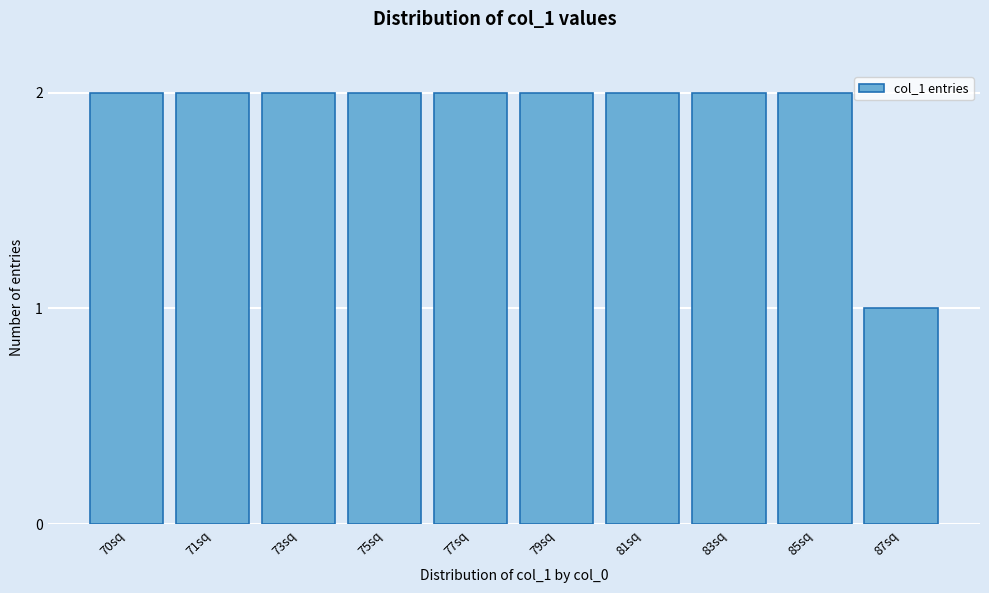

Reading left to right, what are all the values shown in this chart?

70sq=2	71sq=2	73sq=2	75sq=2	77sq=2	79sq=2	81sq=2	83sq=2	85sq=2	87sq=1